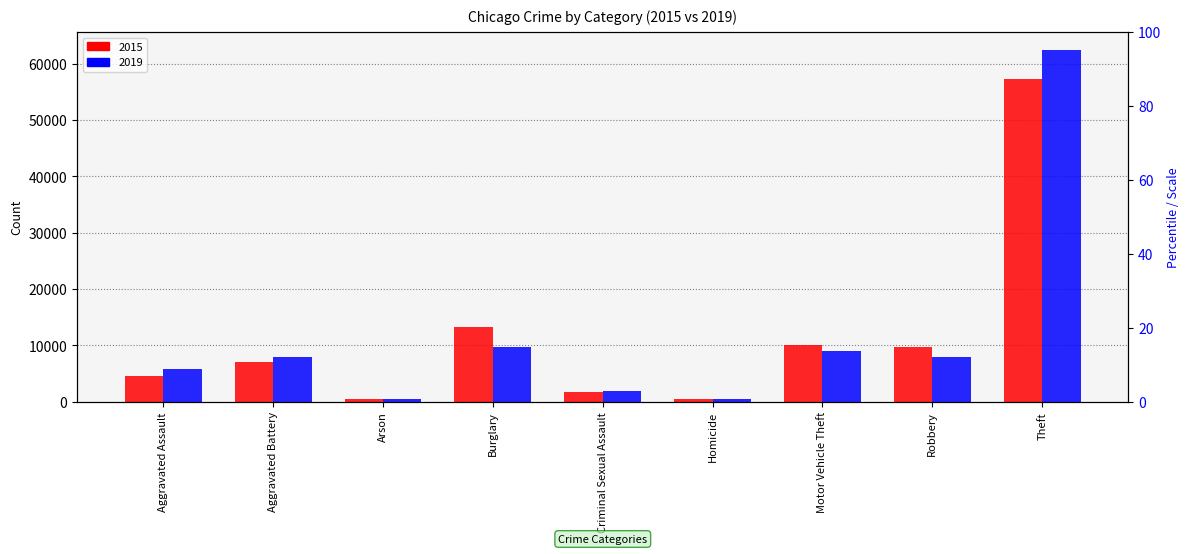

What are all the series names shown in the legend?

2015, 2019